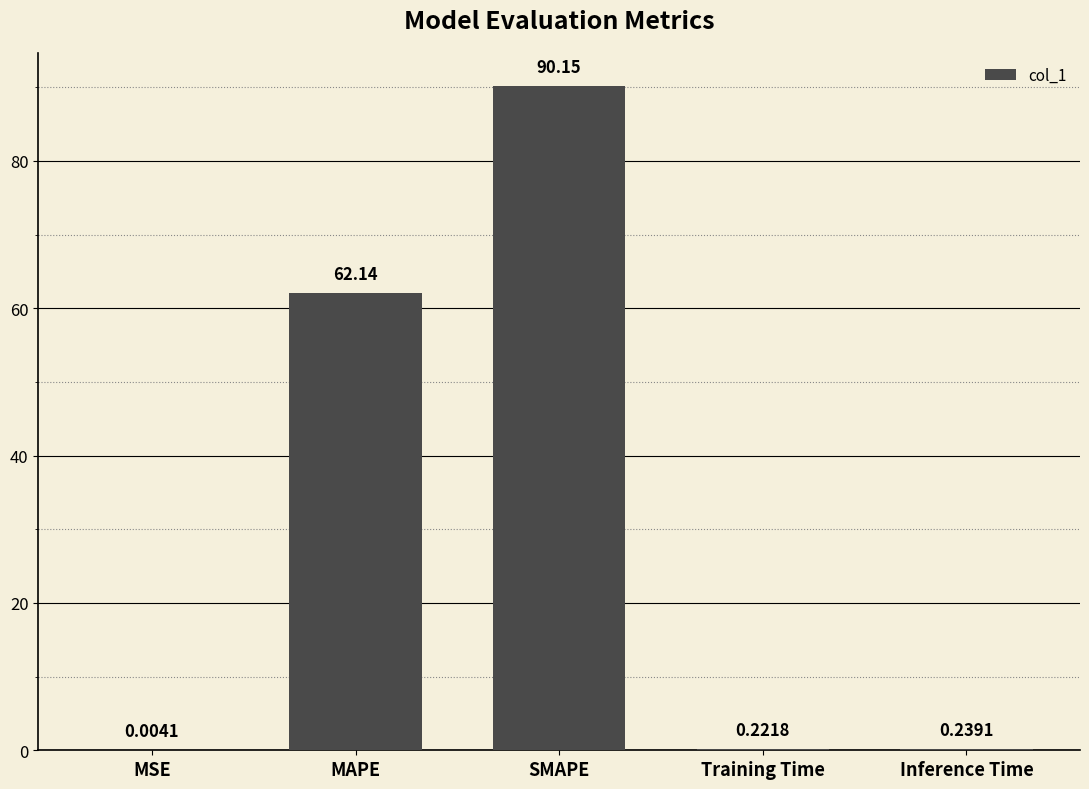

True or false: the data shows 90.1 at SMAPE.

True